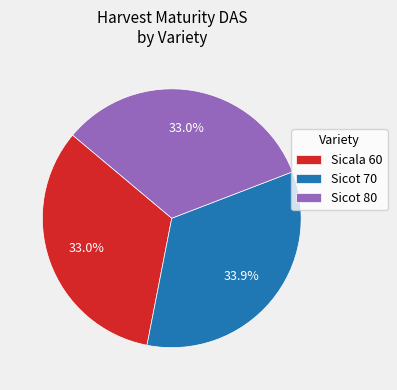

Do Sicot 70 and Sicala 60 together represent more than half of the pie?

Yes